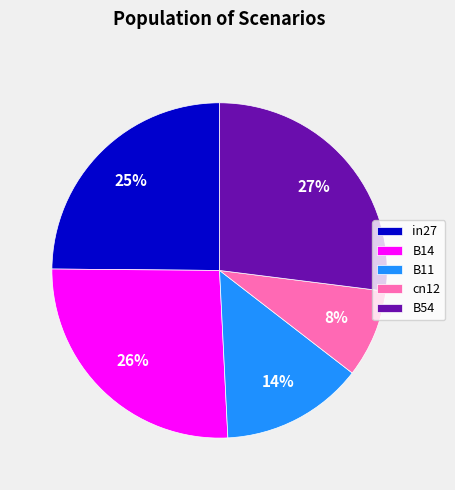

To the nearest percent, what is the average slice percentage?

20%